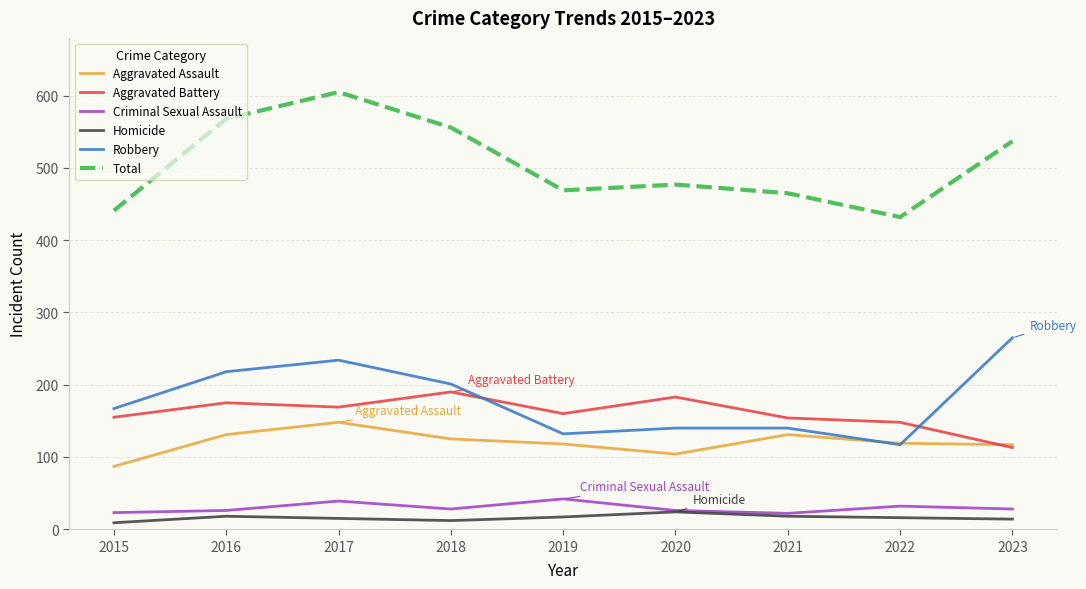

True or false: Aggravated Assault has a value of 87 at 2015.

True